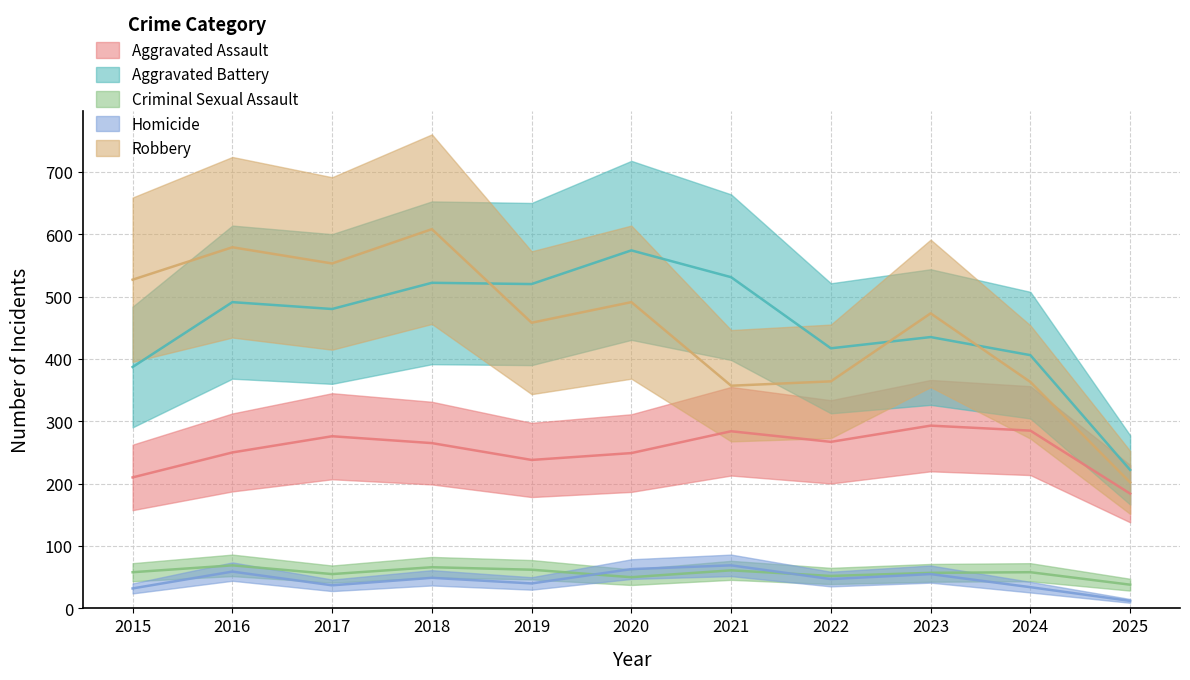

What is the sum of the Homicide values at 2025 and 2021?

81